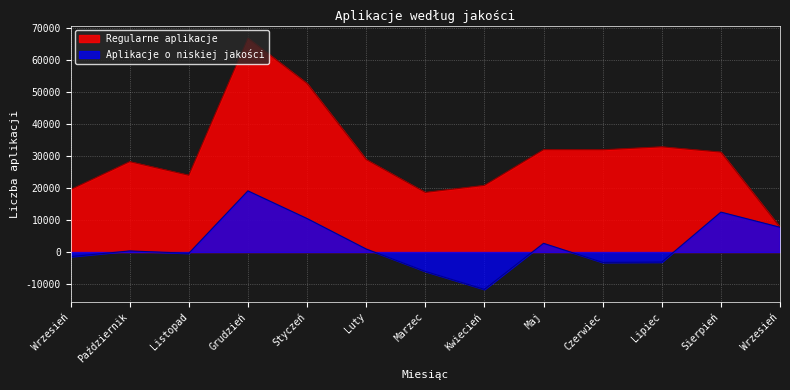

Does the chart display data point markers on the line(s)?

No